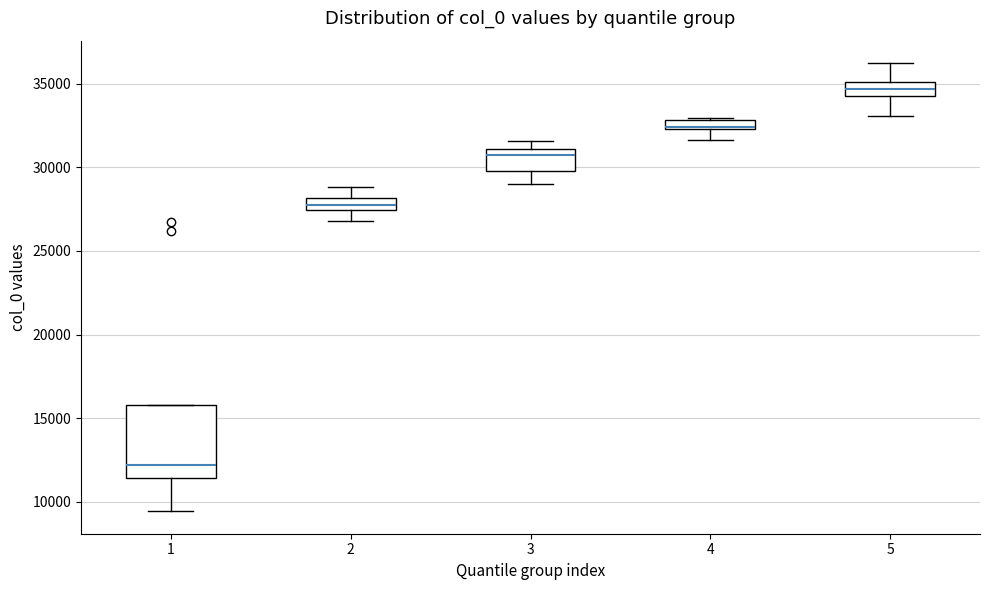

Where is the lower edge of the box at x = 2 on the y-axis? The values are not printed on the chart, so give them approximately, as read against the axis.

27500